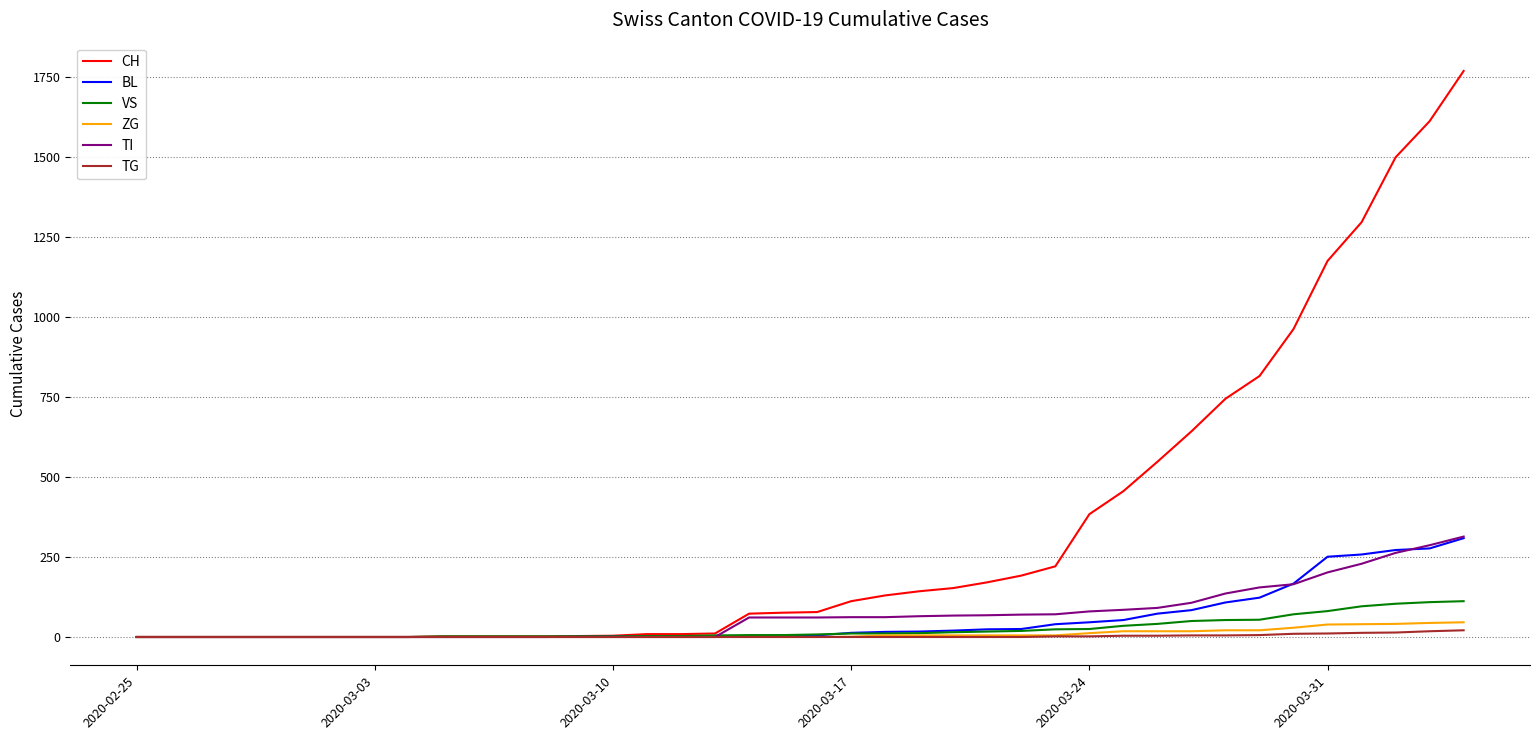

Which series has the widest spread of values?

CH